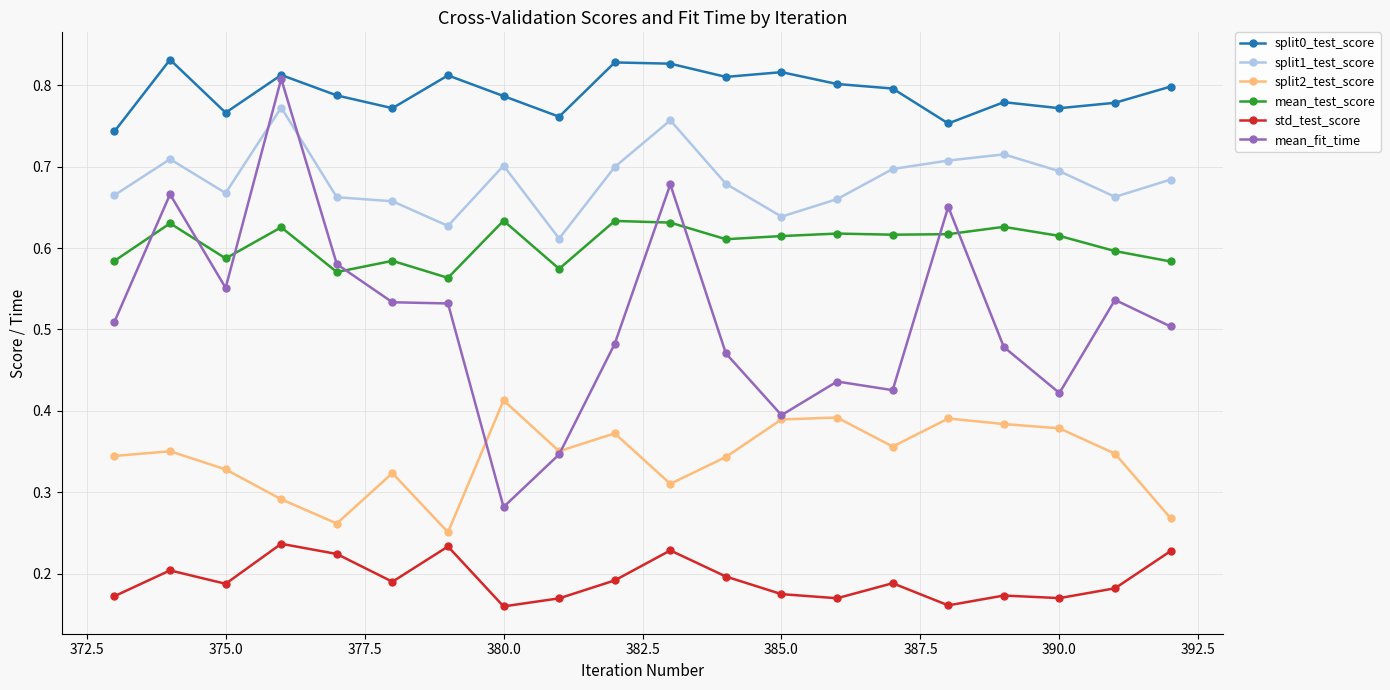

What is the sum of all split1_test_score values?

13.7